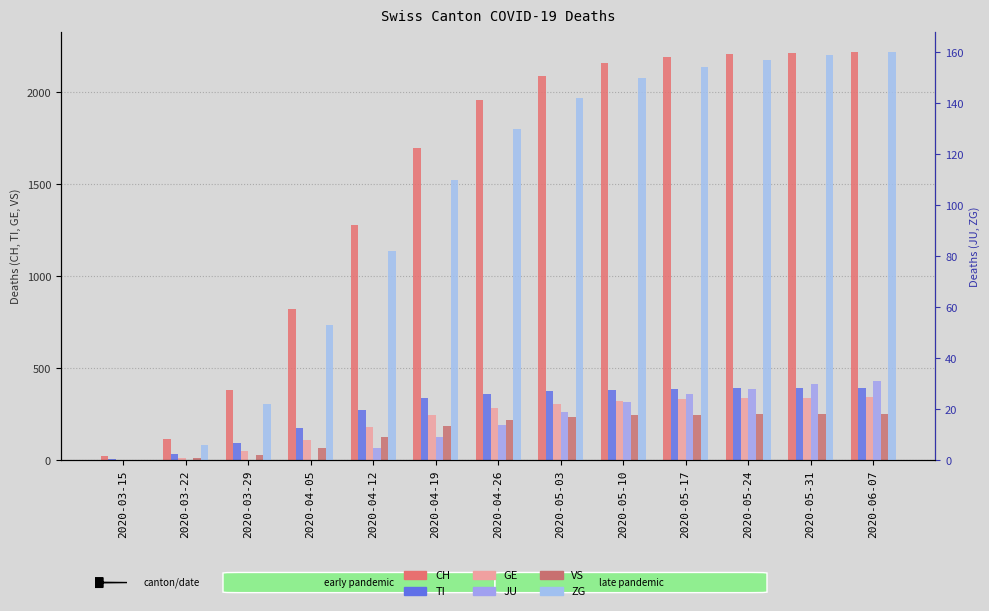

What is the highest value of the TI series?

395